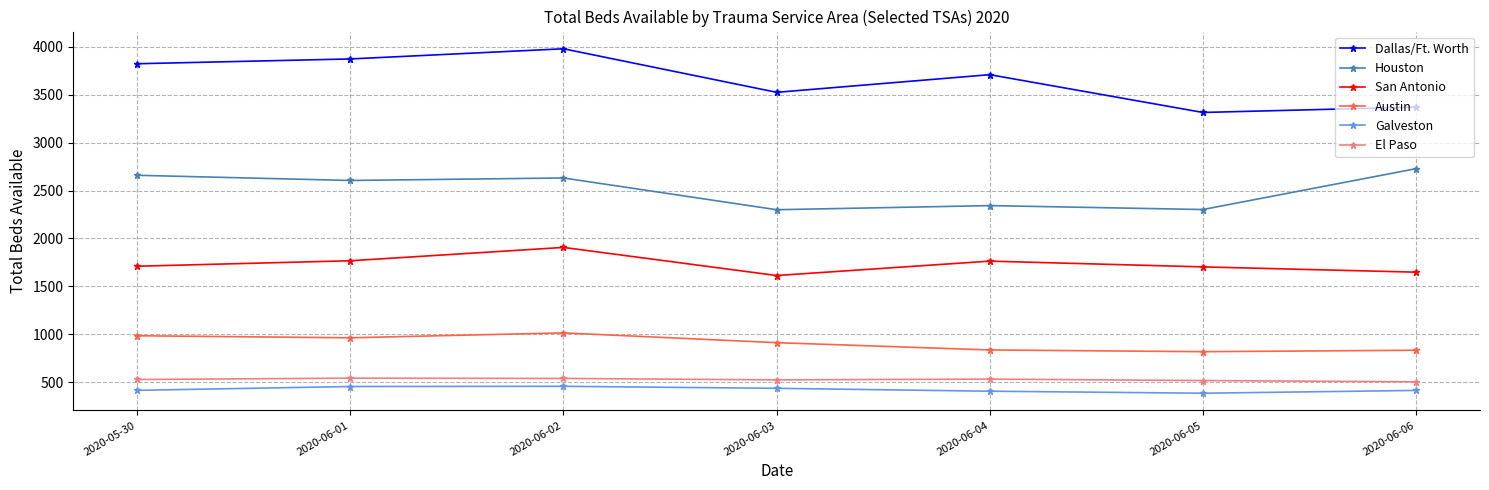

True or false: Austin and Galveston intersect in this chart.

False